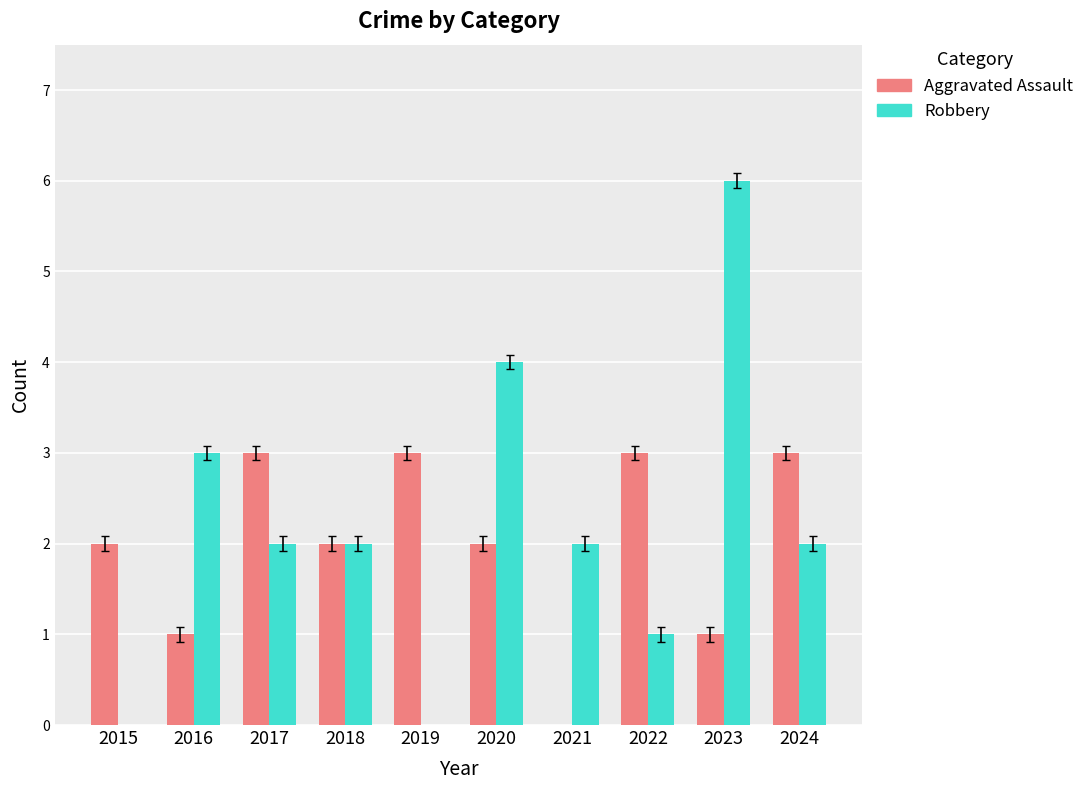

Count the number of data series in this chart.

2